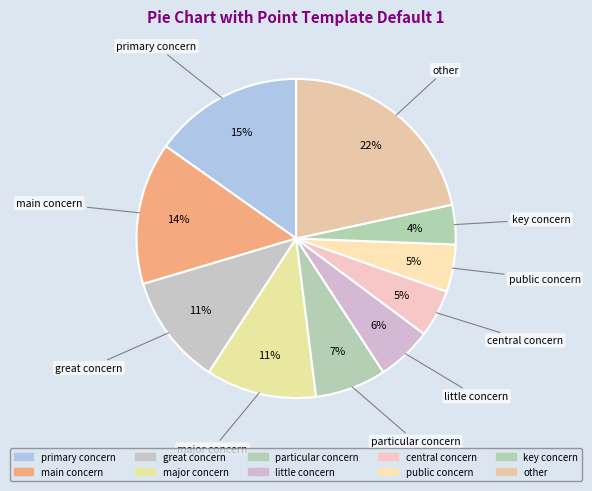

How many slices are in this pie chart?

10